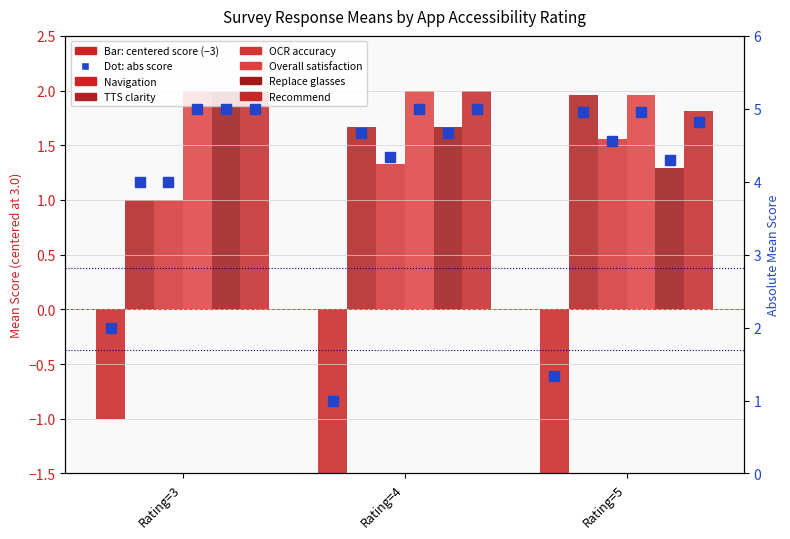

True or false: Replace glasses has a value of 1.7 at Rating=4.

True